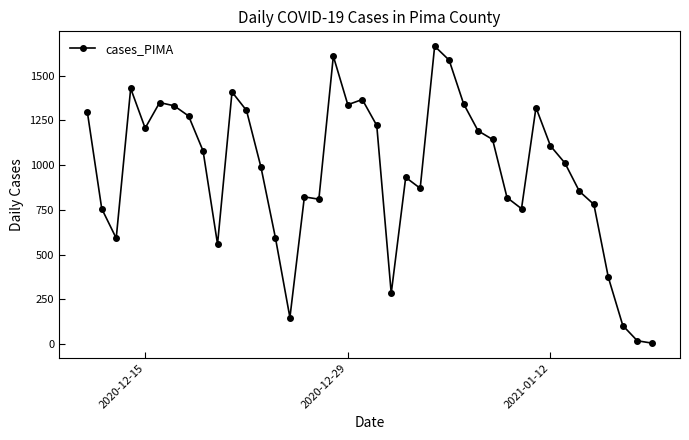

What is the maximum value shown in the chart?

1664